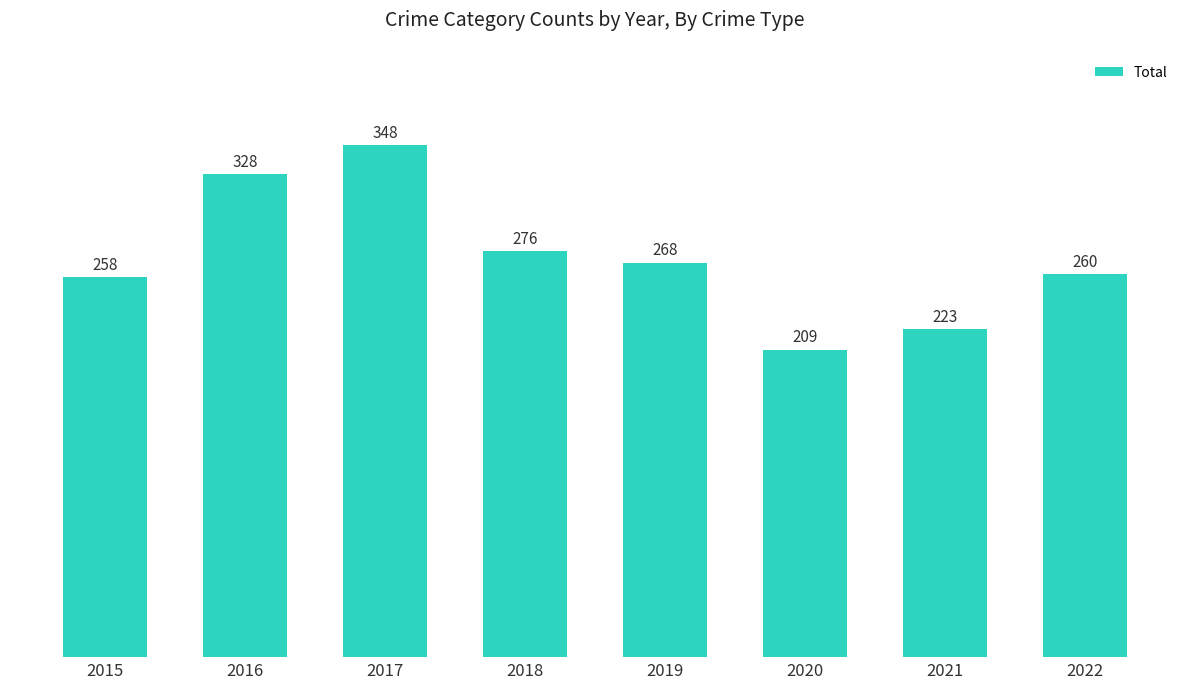

List the labels in order of value, largest first.

2017, 2016, 2018, 2019, 2022, 2015, 2021, 2020